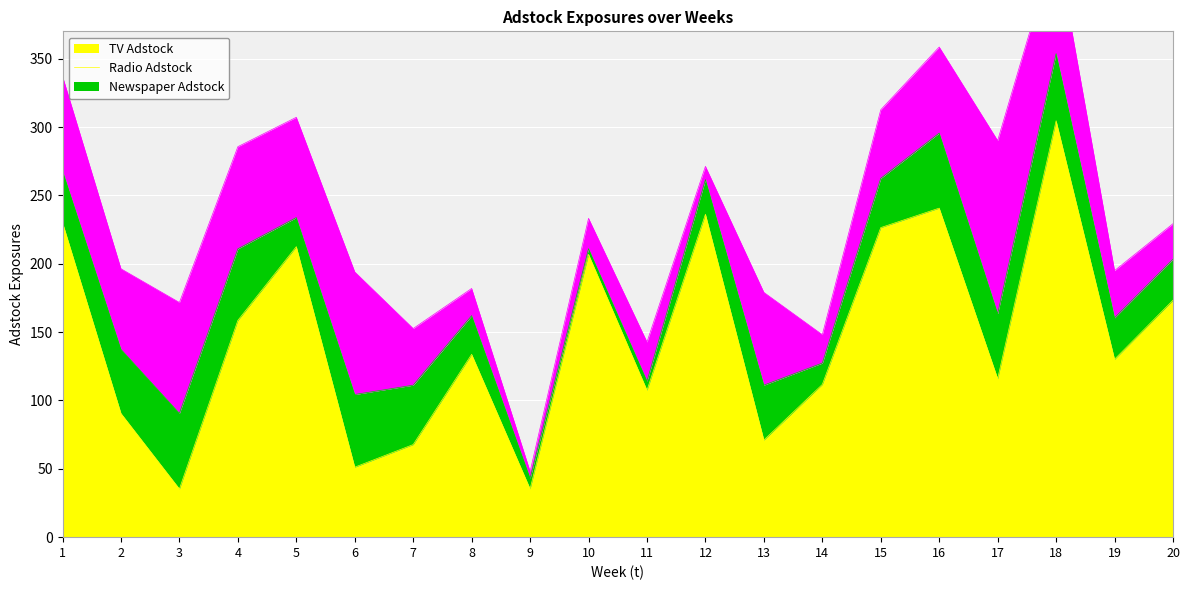

The TV Adstock series shows 213.1 at 18. True or false?

False